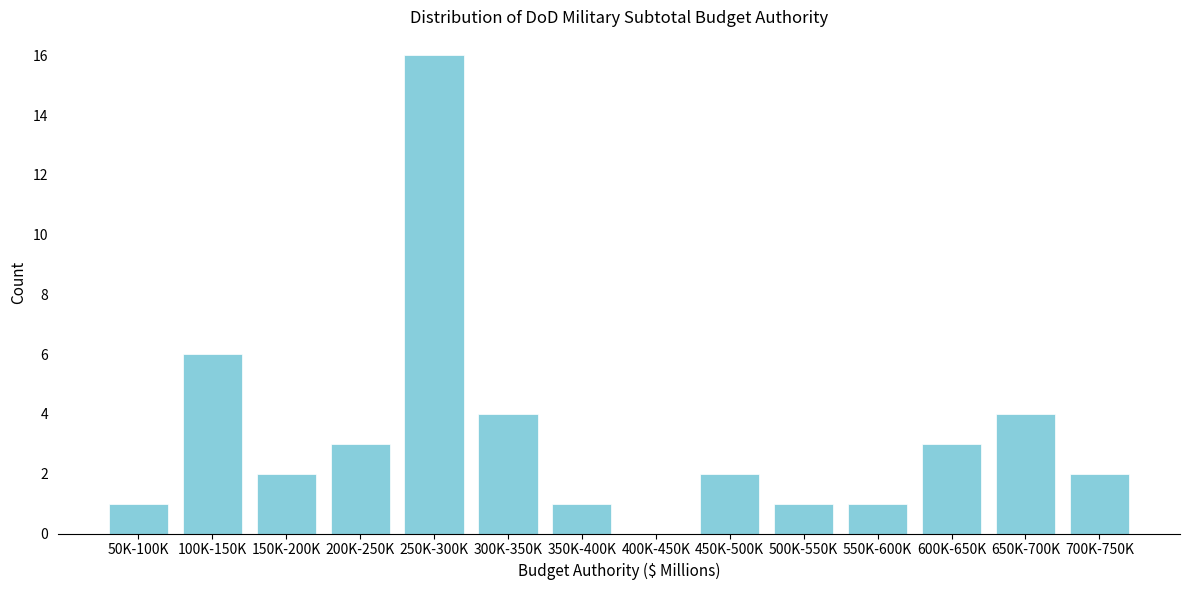

Reading left to right, transcribe all the data shown in this chart.

50K-100K=1	100K-150K=6	150K-200K=2	200K-250K=3	250K-300K=16	300K-350K=4	350K-400K=1	400K-450K=0	450K-500K=2	500K-550K=1	550K-600K=1	600K-650K=3	650K-700K=4	700K-750K=2